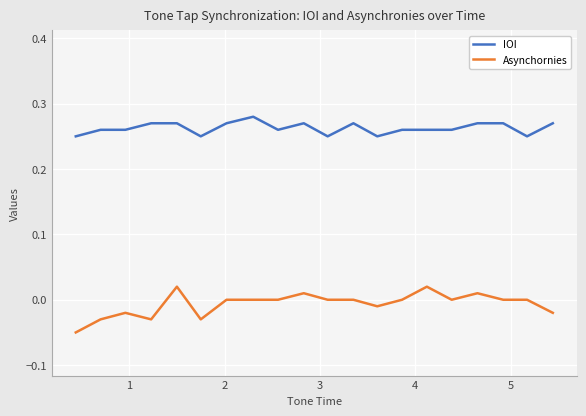

Which series has the largest range (max minus min)?

Asynchornies